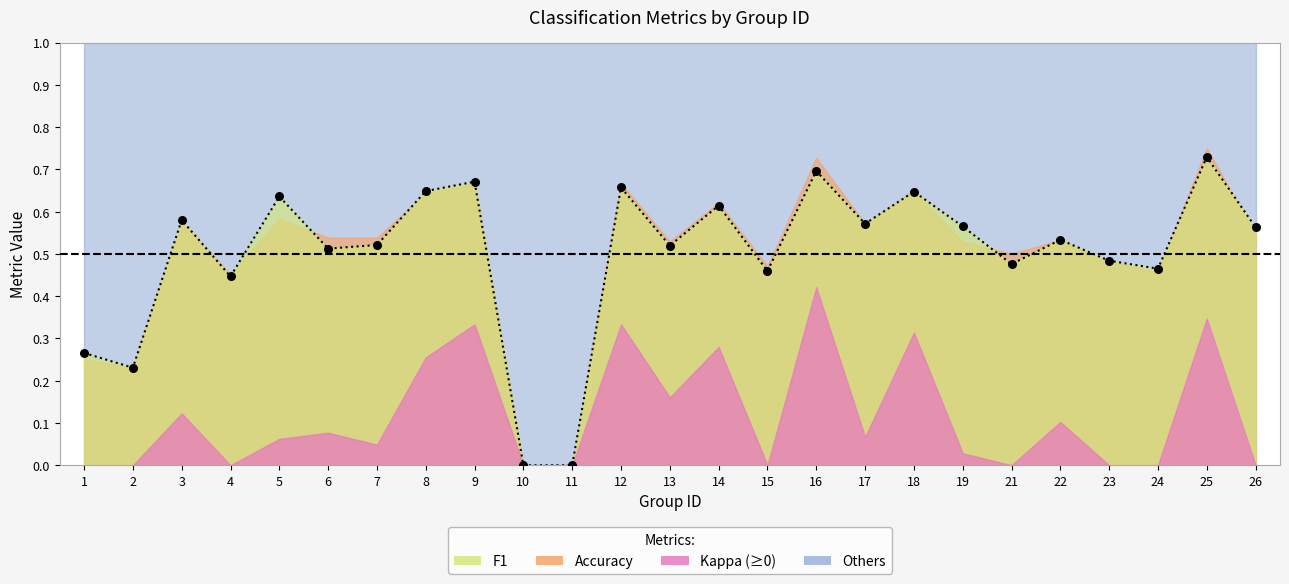

Is the value of accuracy at 14 greater than the value of f1 at 4?

Yes